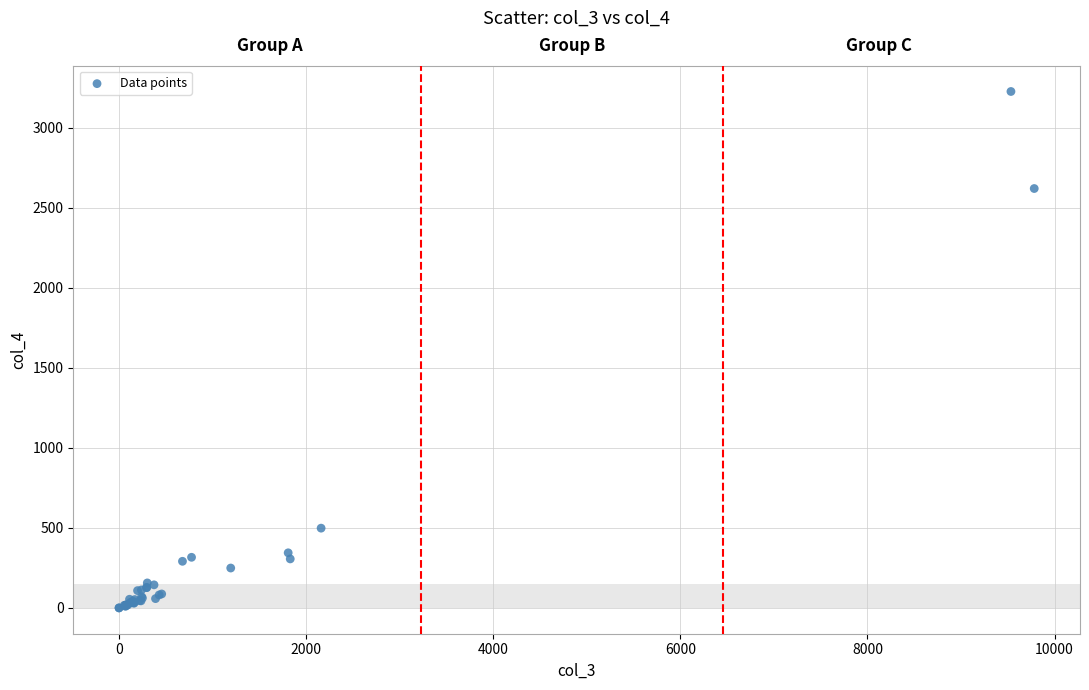

What Y value in the scatter plot is closest to 1612?

2619